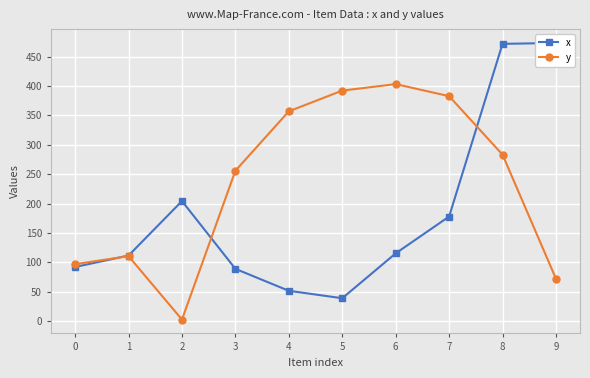

List the labels in order of x value, largest first.

9, 8, 2, 7, 6, 1, 0, 3, 4, 5